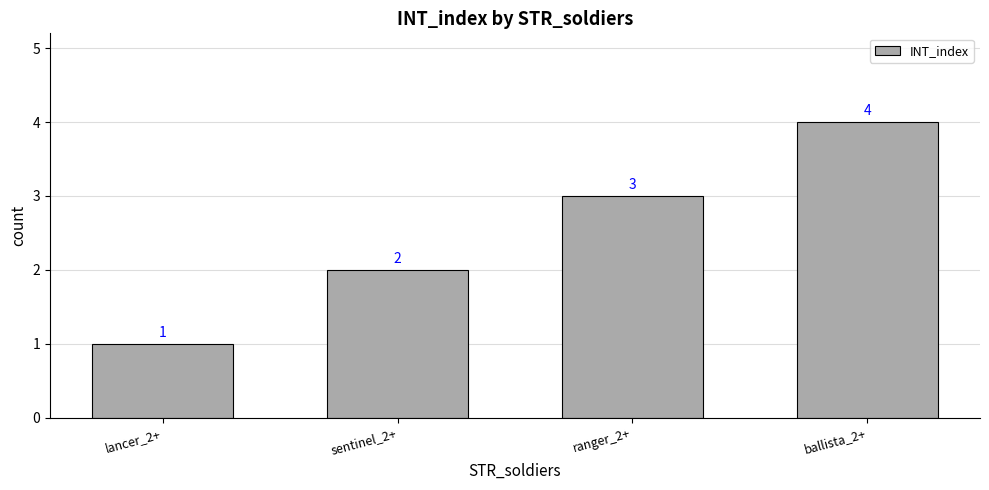

What is the label of the 3rd bar from the right?

sentinel_2+